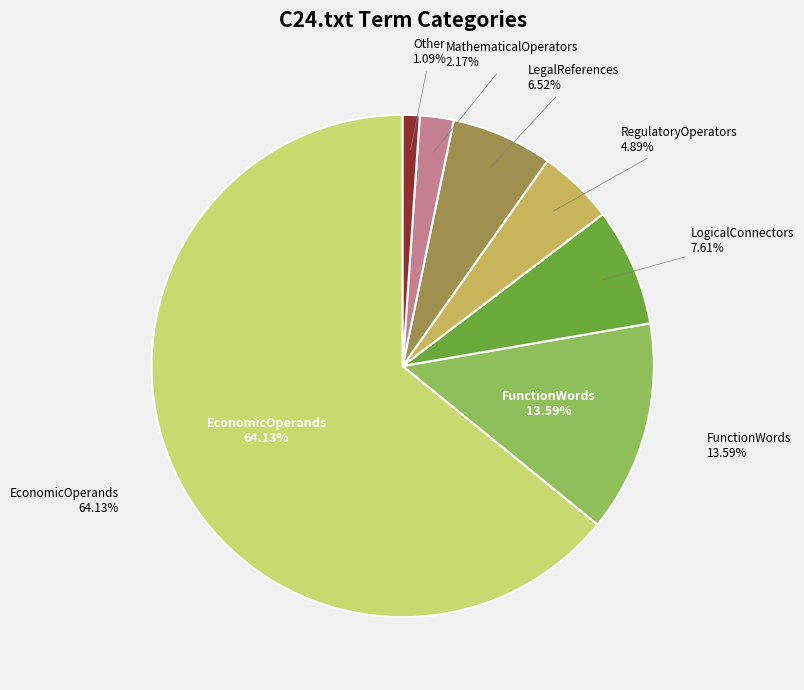

Is it true that EconomicOperands is 70% of the pie?

False